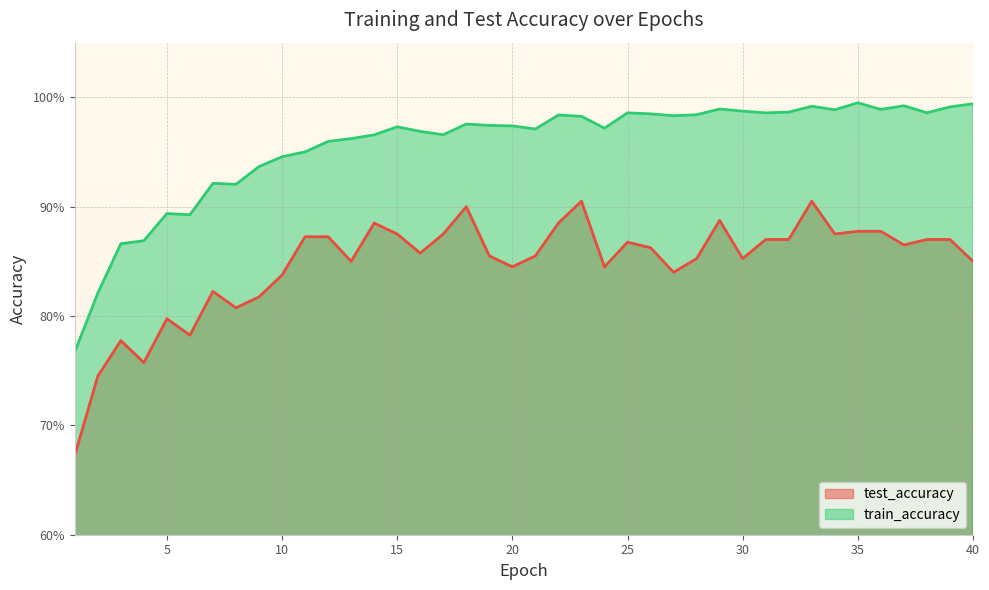

Reading left to right, extract all data points from this chart.

test_accuracy: 1=0.7	2=0.7	3=0.8	4=0.8	5=0.8	6=0.8	7=0.8	8=0.8	9=0.8	10=0.8	11=0.9	12=0.9	13=0.8	14=0.9	15=0.9	16=0.9	17=0.9	18=0.9	19=0.9	20=0.8	21=0.9	22=0.9	23=0.9	24=0.8	25=0.9	26=0.9	27=0.8	28=0.9	29=0.9	30=0.9	31=0.9	32=0.9	33=0.9	34=0.9	35=0.9	36=0.9	37=0.9	38=0.9	39=0.9	40=0.8
train_accuracy: 1=0.8	2=0.8	3=0.9	4=0.9	5=0.9	6=0.9	7=0.9	8=0.9	9=0.9	10=0.9	11=1.0	12=1.0	13=1.0	14=1.0	15=1.0	16=1.0	17=1.0	18=1.0	19=1.0	20=1.0	21=1.0	22=1.0	23=1.0	24=1.0	25=1.0	26=1.0	27=1.0	28=1.0	29=1.0	30=1.0	31=1.0	32=1.0	33=1.0	34=1.0	35=1.0	36=1.0	37=1.0	38=1.0	39=1.0	40=1.0